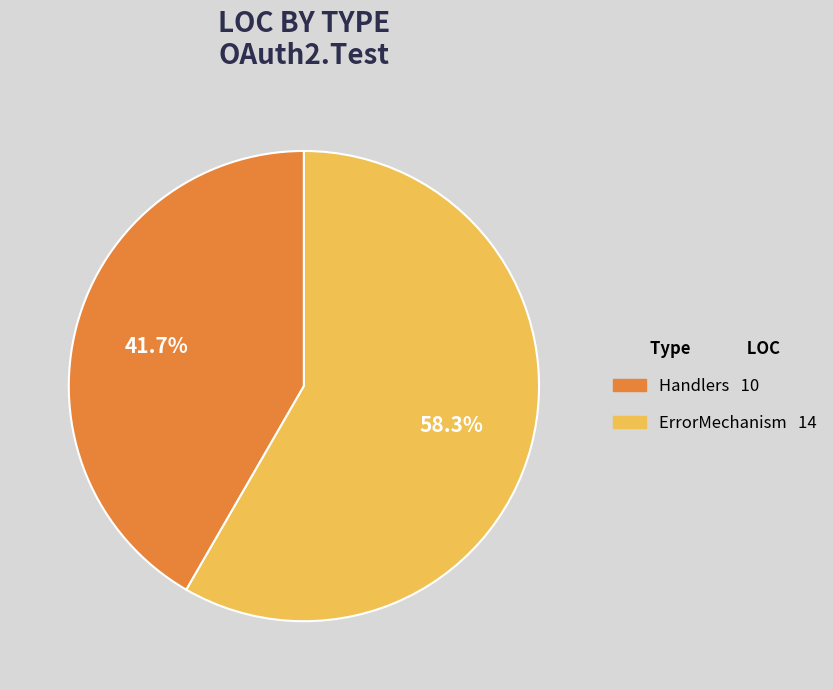

How many slices are in this pie chart?

2